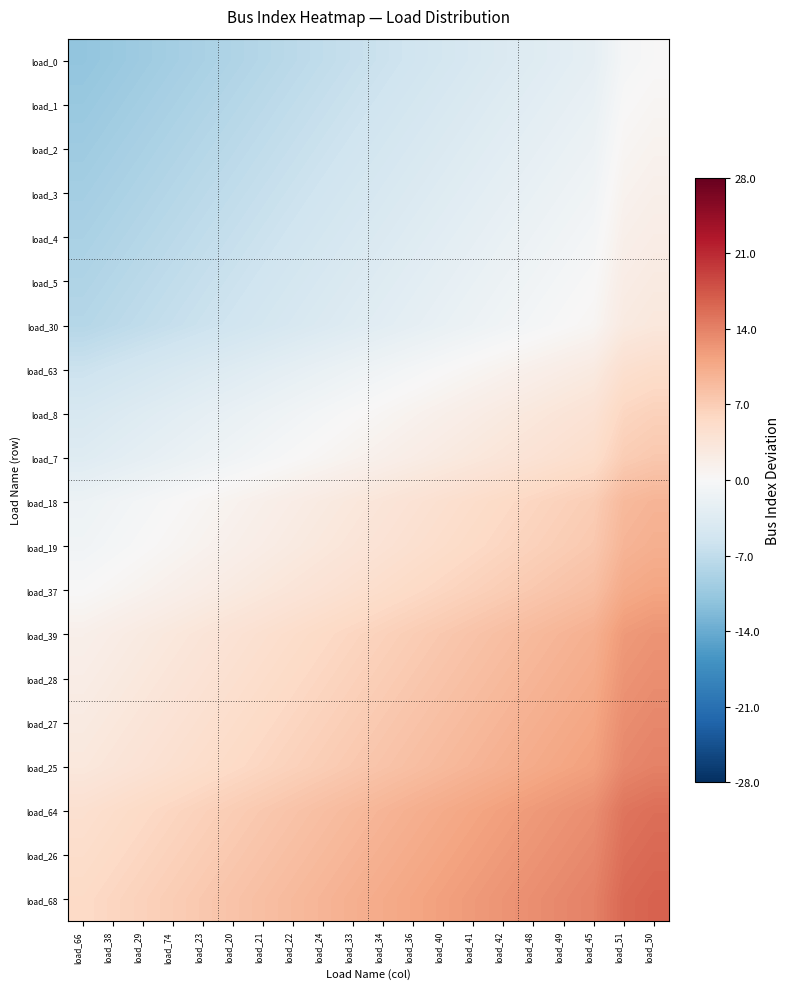

What is the smallest value displayed?

-11.0